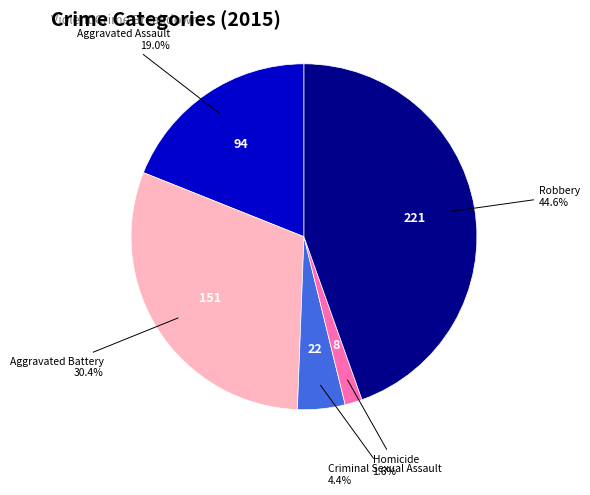

Is there a majority slice in this chart?

No